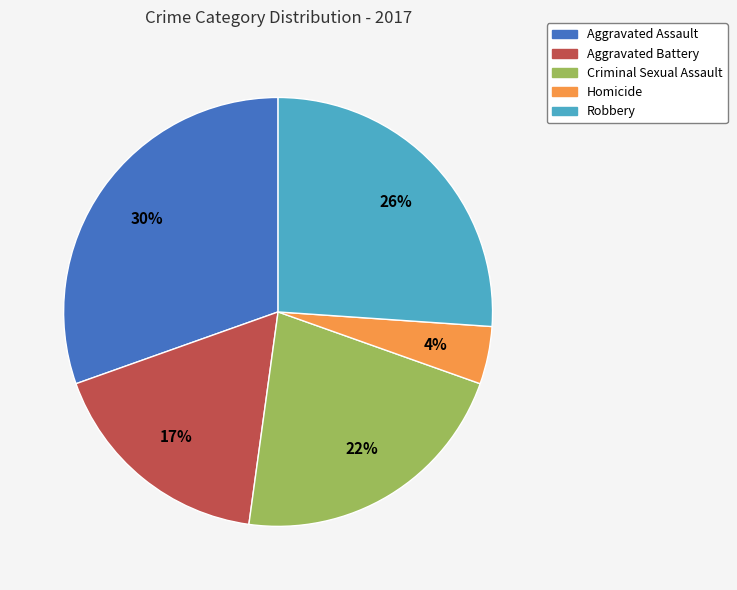

Do Criminal Sexual Assault and Homicide together represent more than half of the pie?

No